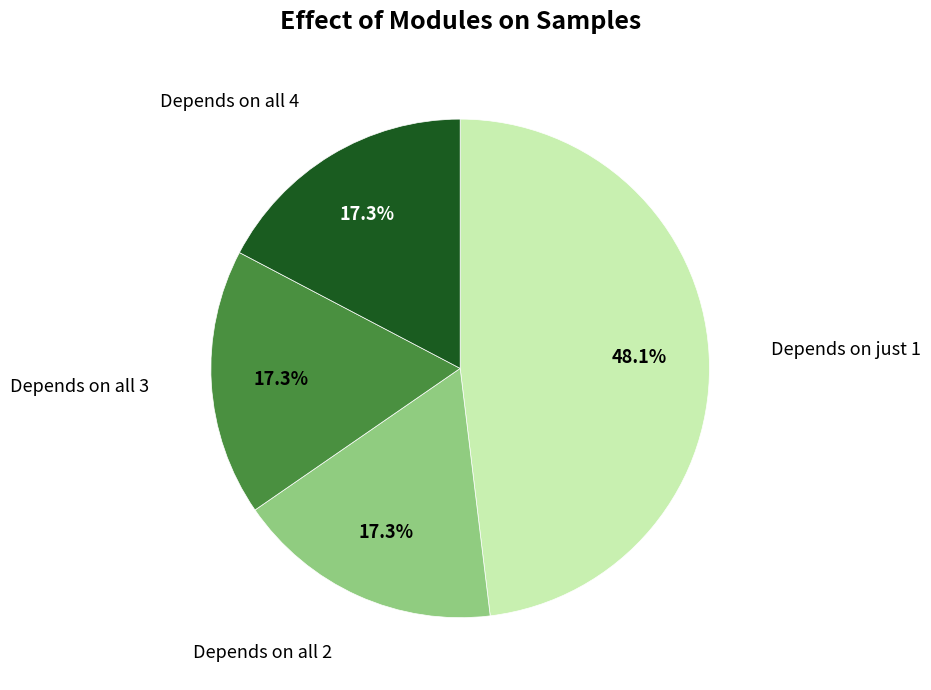

Is there any slice that represents more than half of the pie?

No